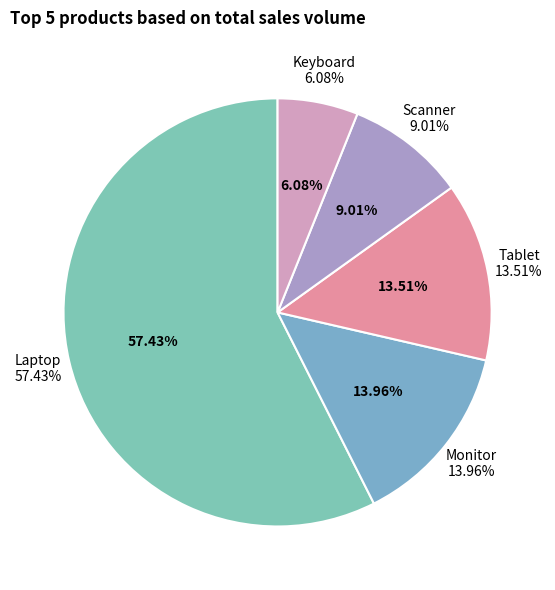

Combined, do Scanner and Microphone account for over 50%?

No